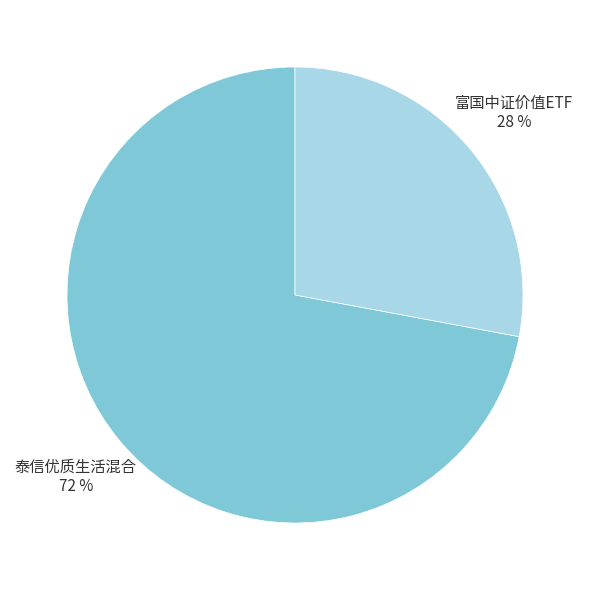

Which category has the smallest portion of the pie?

富国中证价值ETF